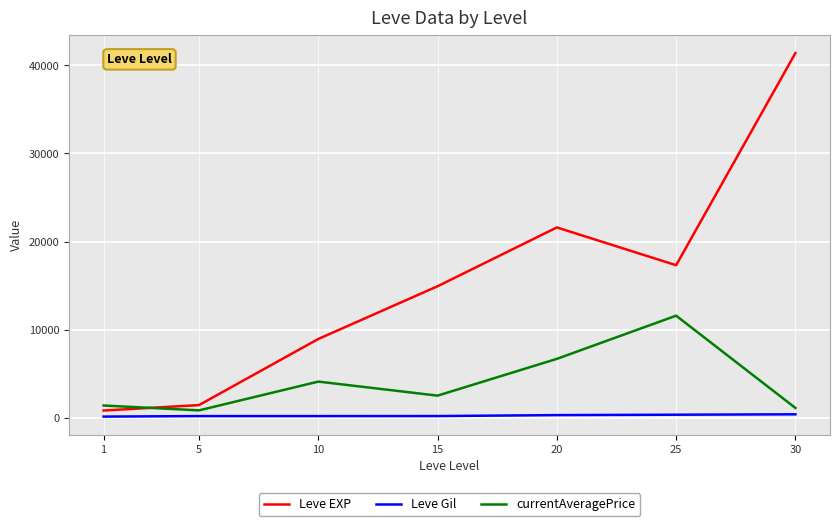

Is the value of Leve EXP at 10 greater than the value of currentAveragePrice at 10?

Yes